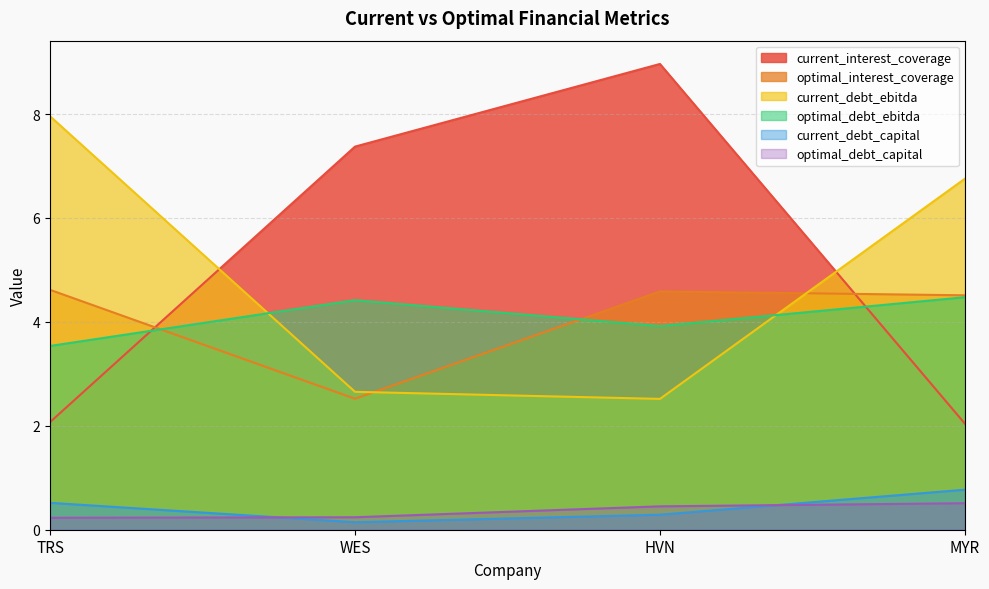

The value of optimal_interest_coverage at MYR is 4.5. True or false?

True